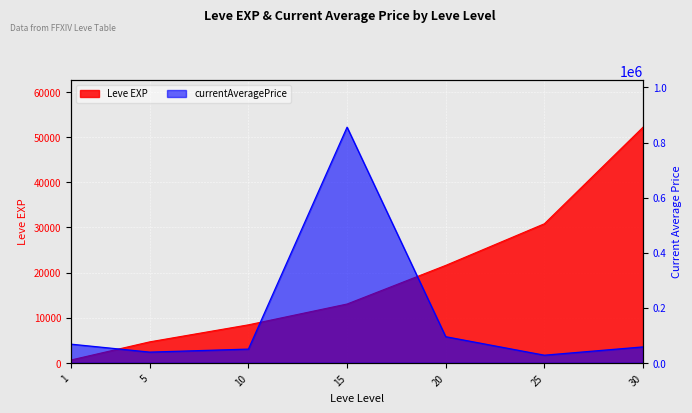

Is the value of Leve EXP at 1 greater than the value of currentAveragePrice at 25?

No